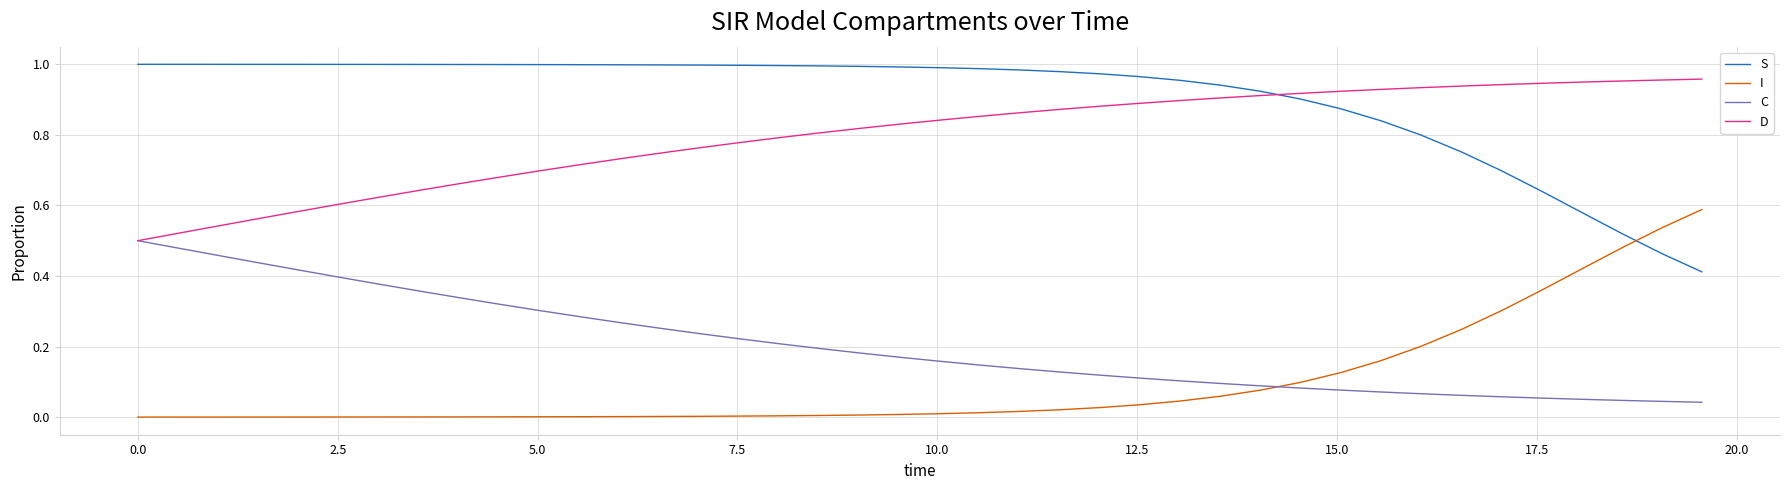

Which series has the largest total across all categories?

S